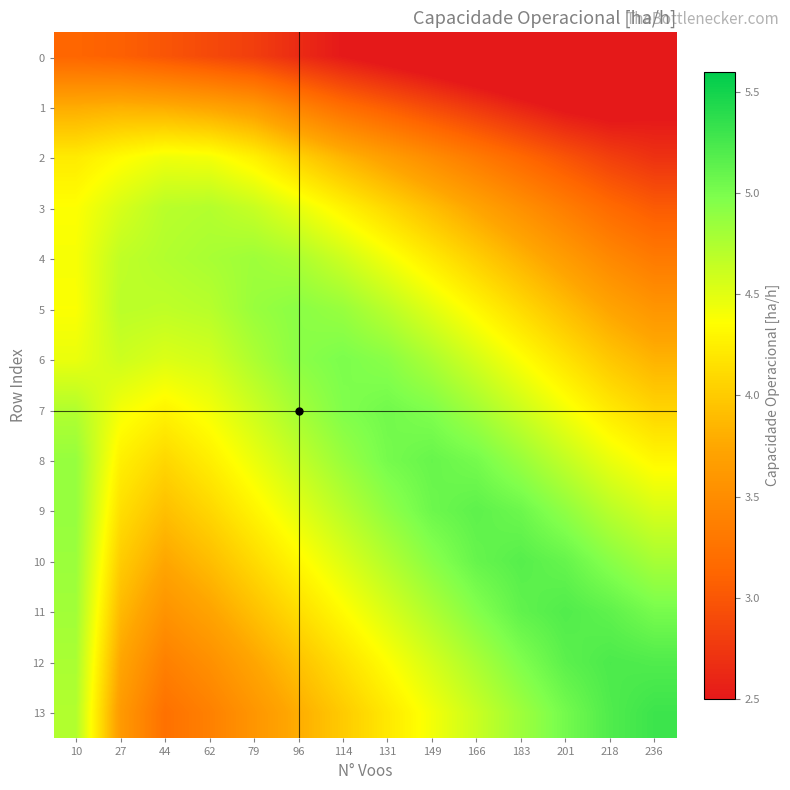

At how many categories does at least one series exceed 2?

14